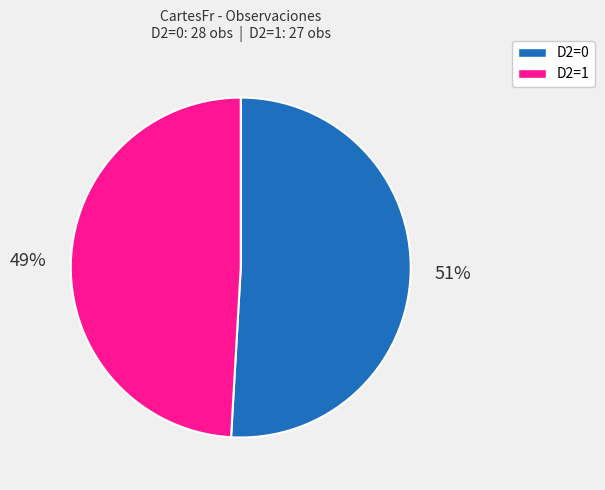

Which has a higher value, D2=1 or D2=0?

D2=0